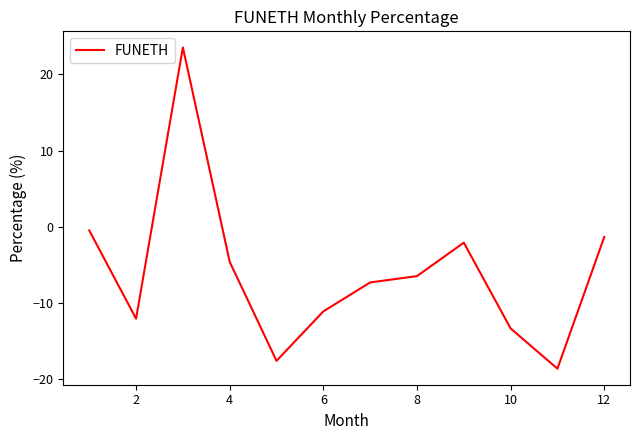

What is the greatest value displayed?

23.6